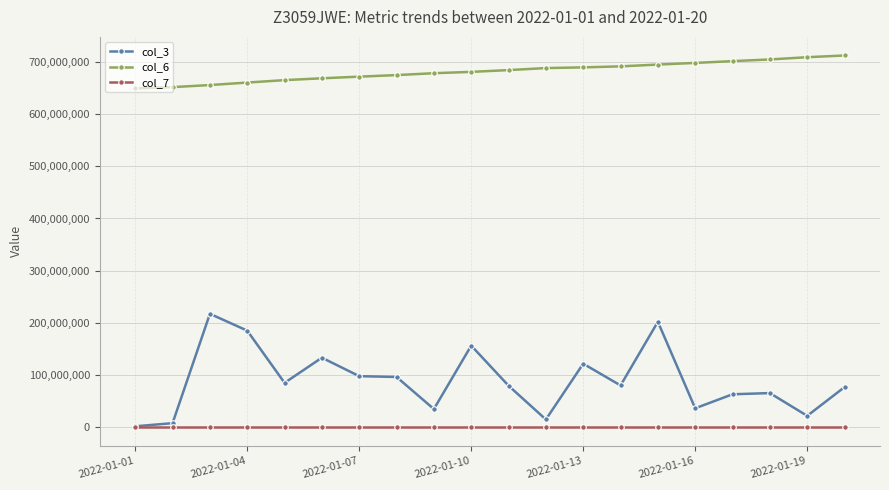

What is the value of the col_7 point at the 12th from the left?

52560